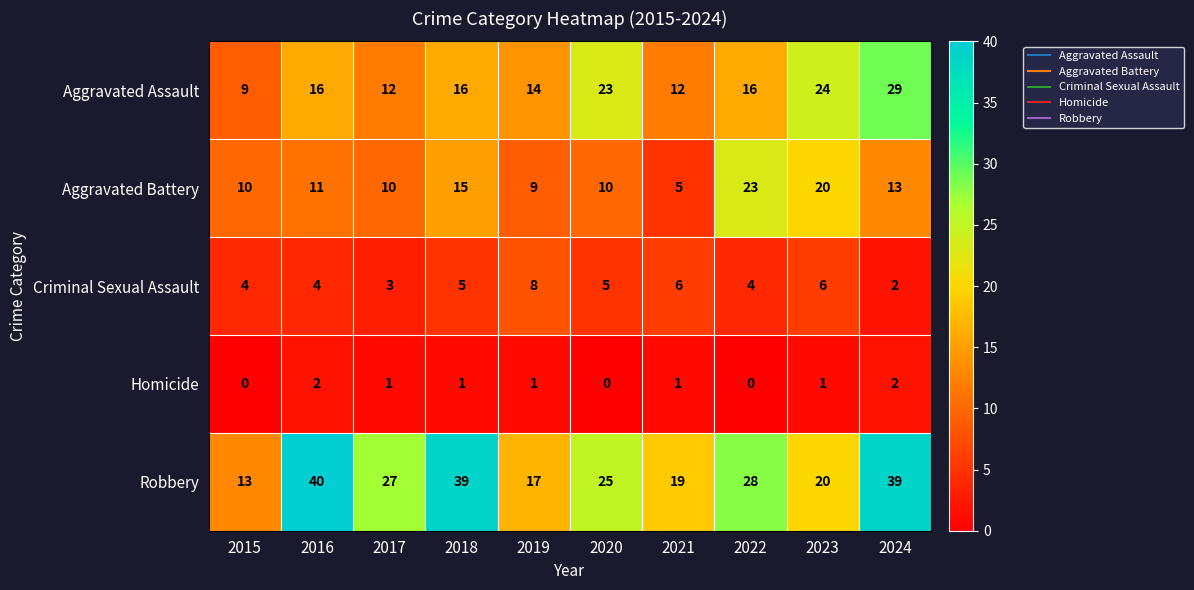

What is the sum of the Criminal Sexual Assault values at 2023 and 2018?

11